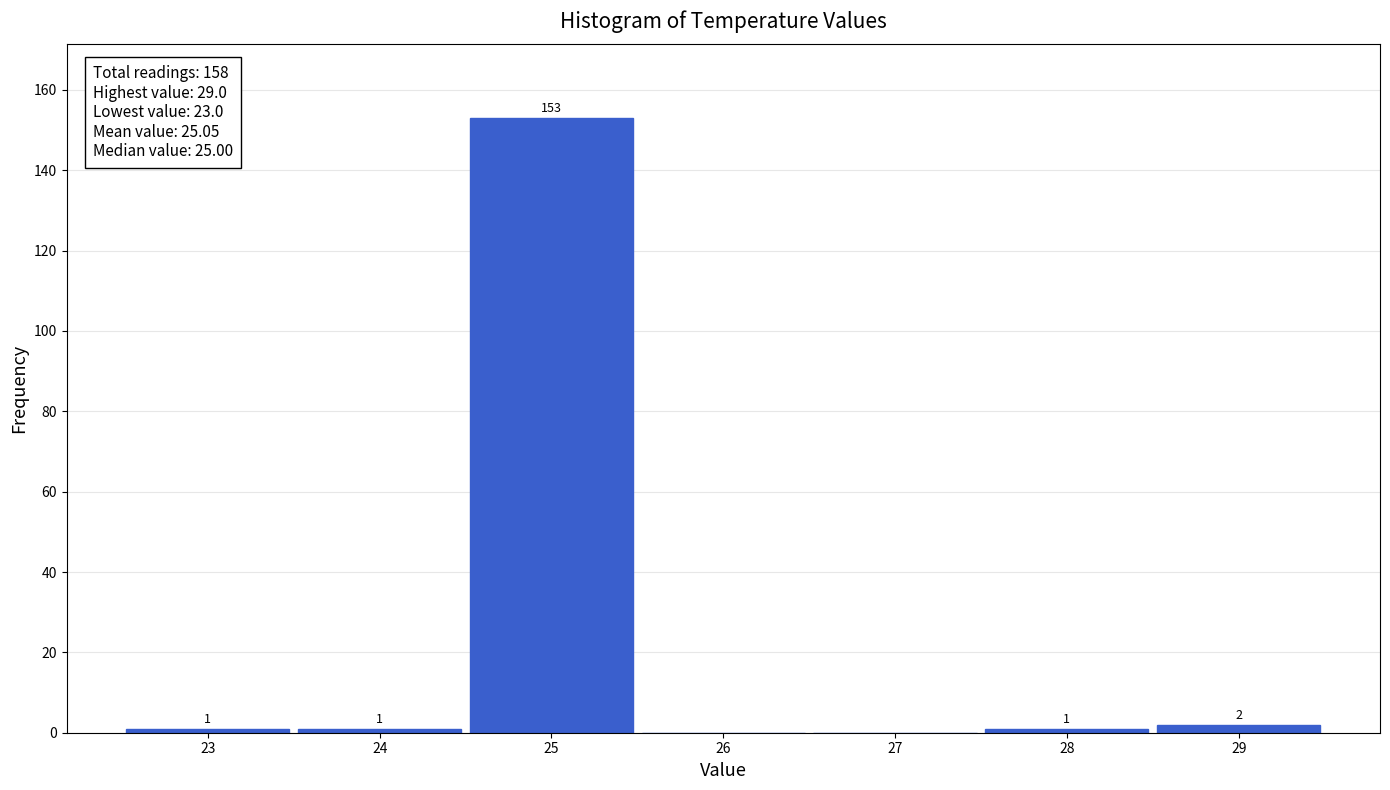

Which range on the x-axis has the tallest bar?

24.5 to 25.5